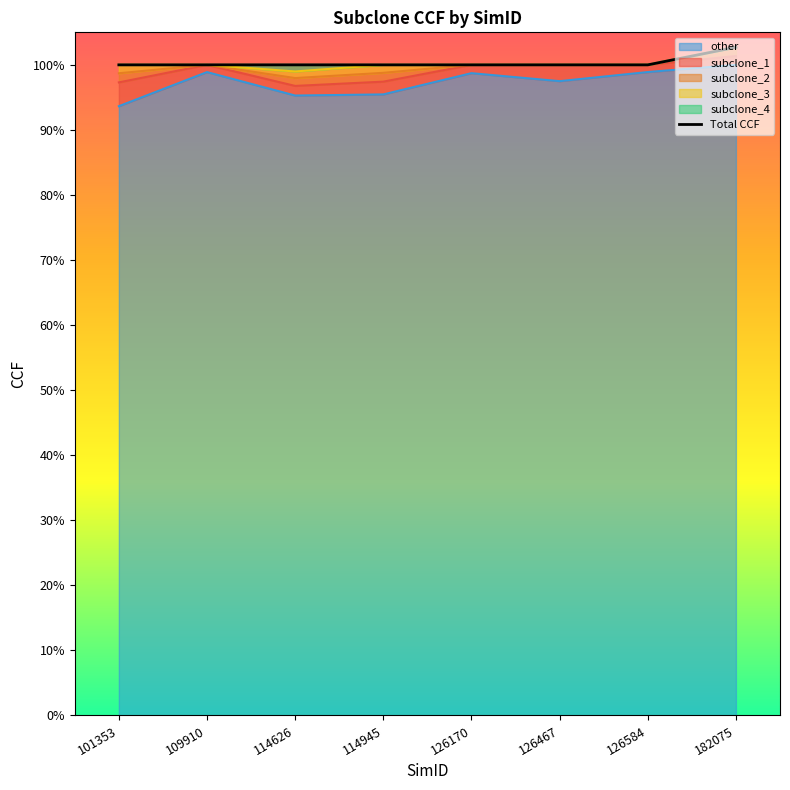

At which label does the data first exceed 1?

101353